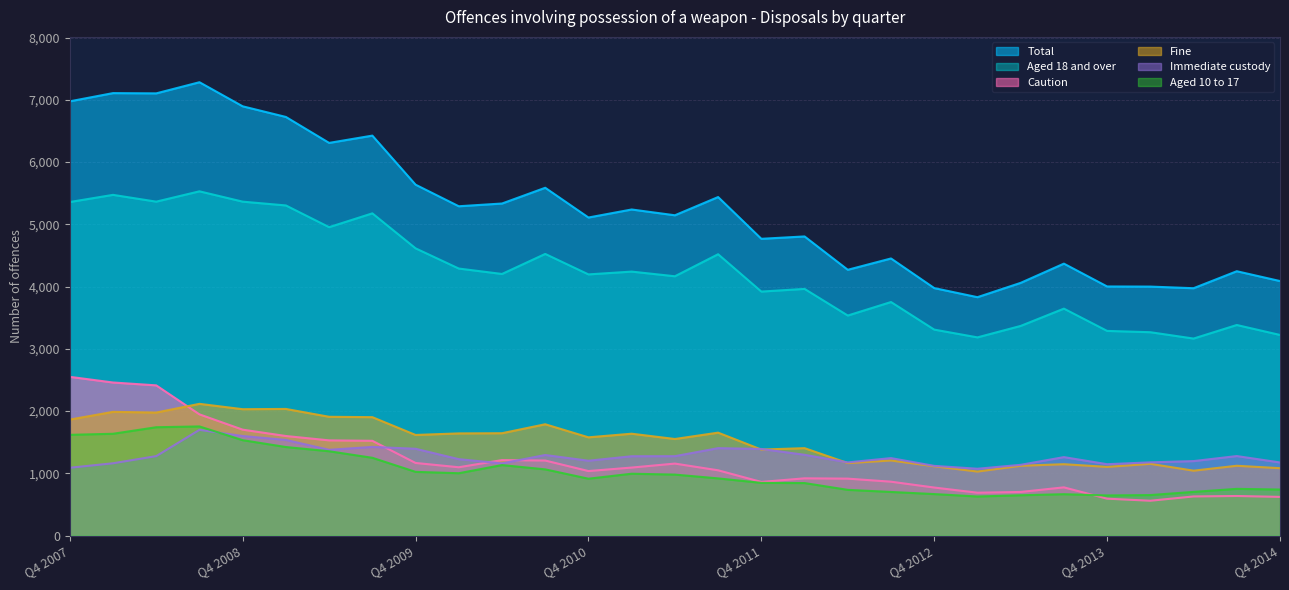

At which label does Total reach its minimum?

Q1 2013